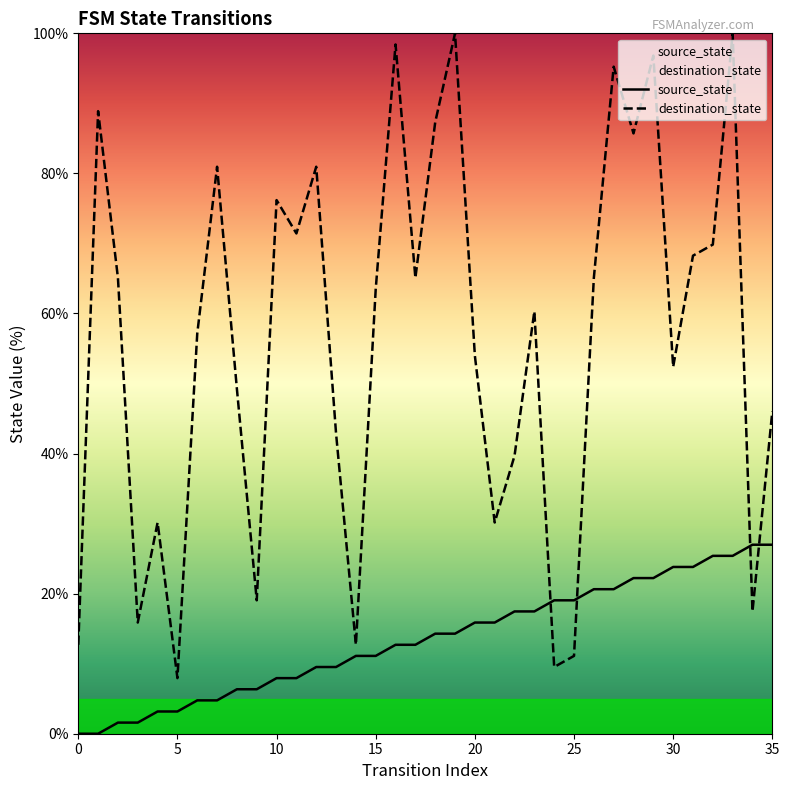

What is the minimum value for destination_state?

7.9